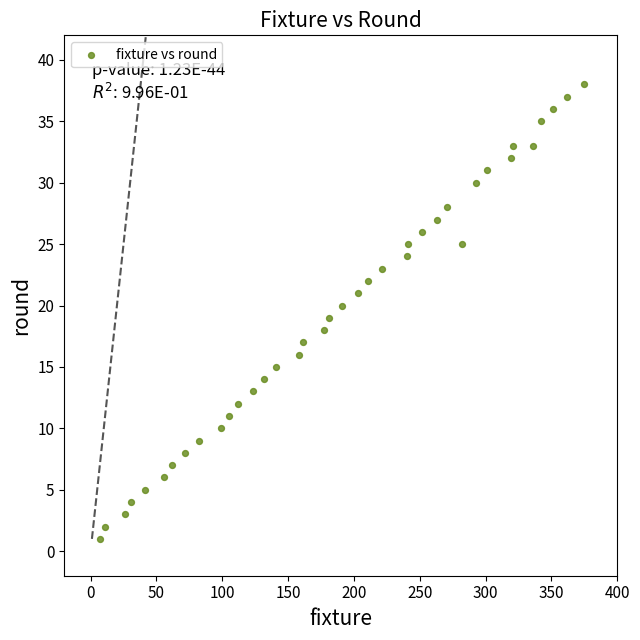

What is the range of Y values (max minus min)?

37